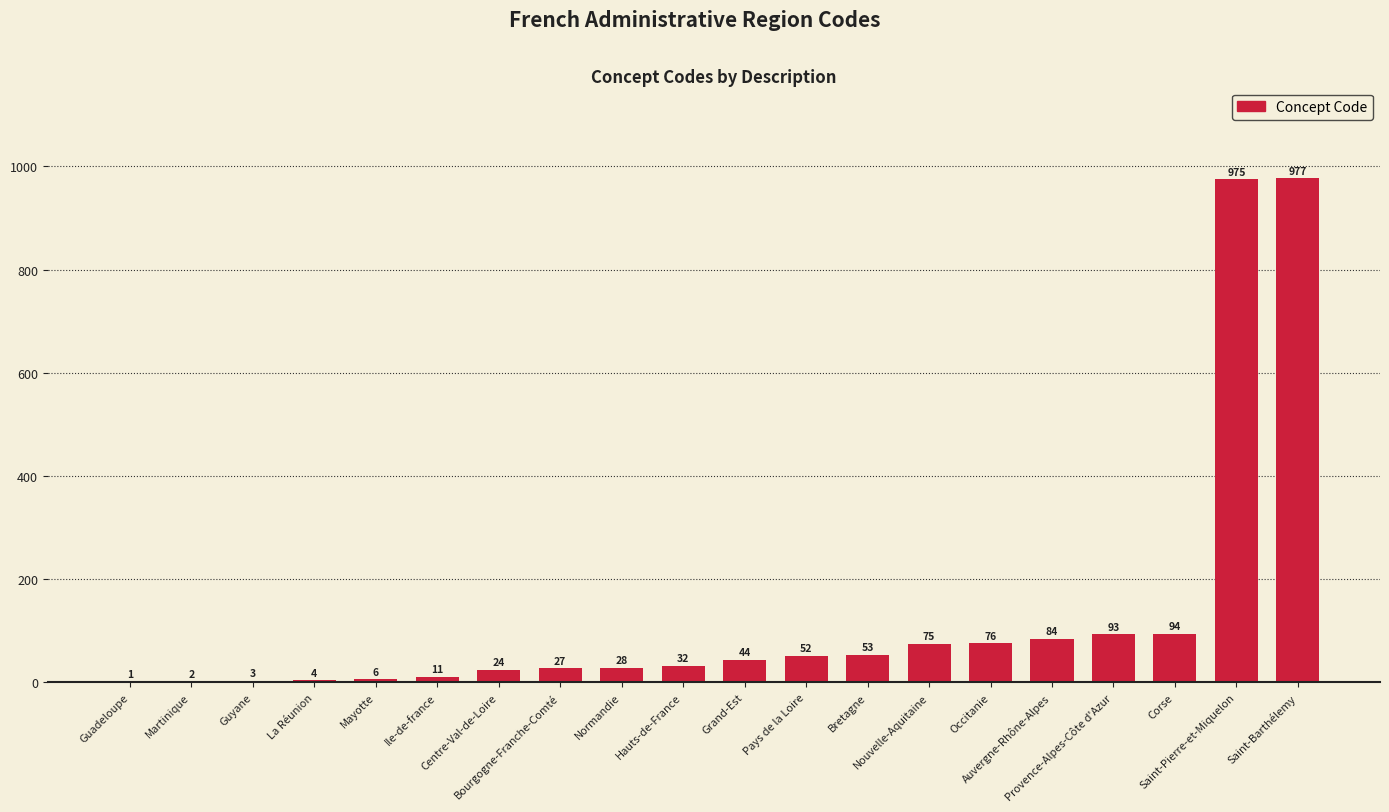

What is the maximum value shown in the chart?

977